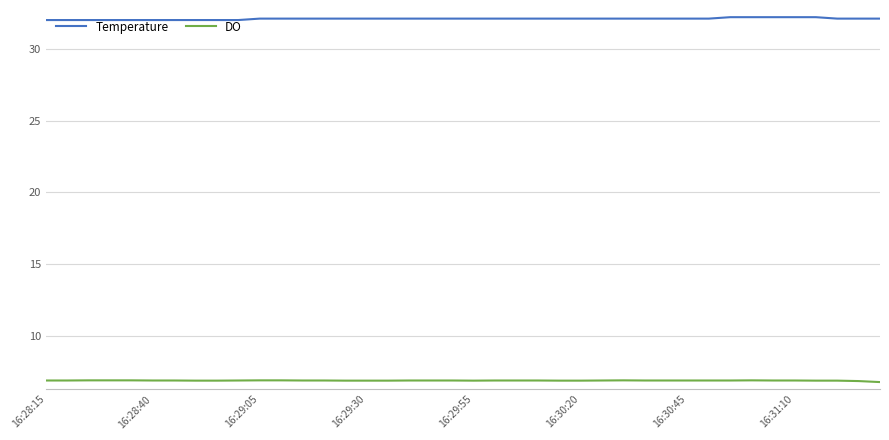

Is this an area chart (filled region under the line)?

No